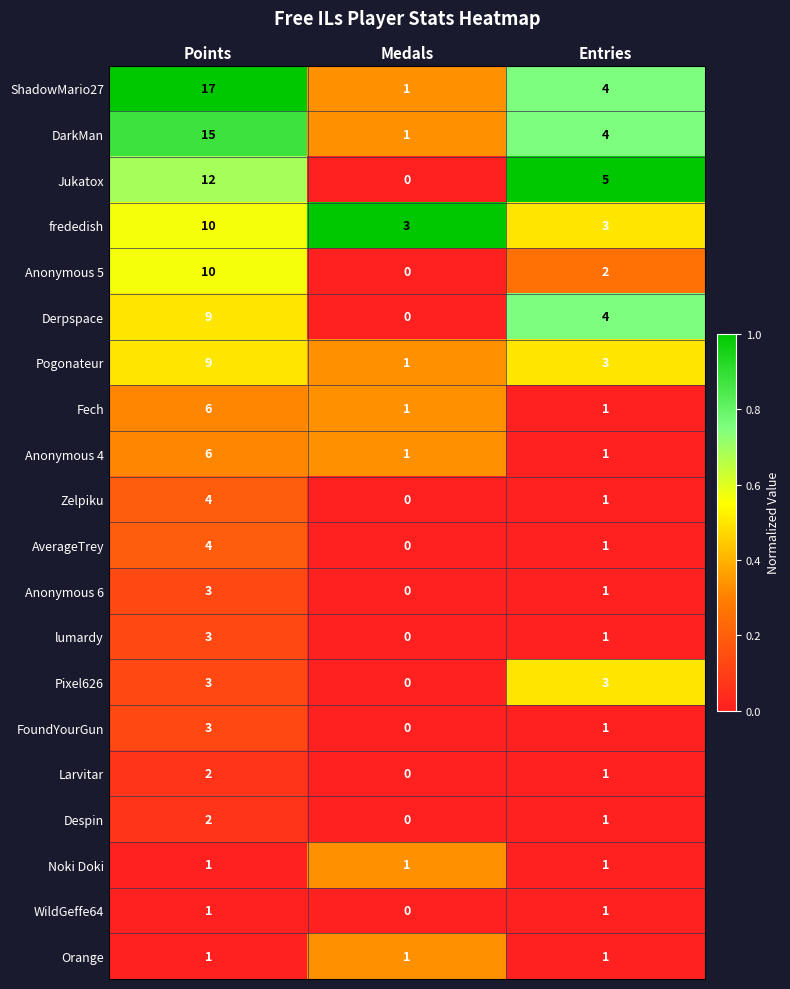

What is the spread (max minus min) of values at Entries?

4